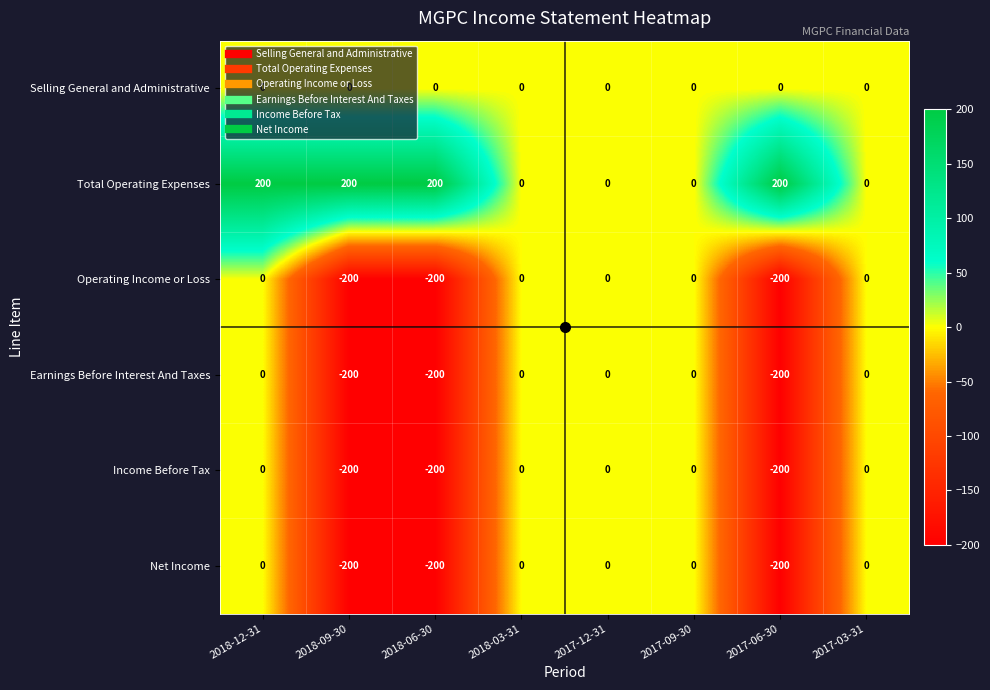

Is it true that Operating Income or Loss equals 102 at 2018-12-31?

False